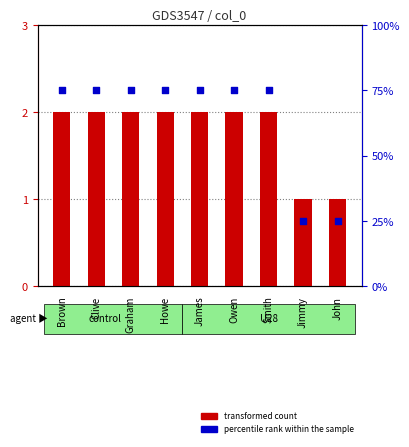

Which series contains the highest Y value?

percentile rank within the sample